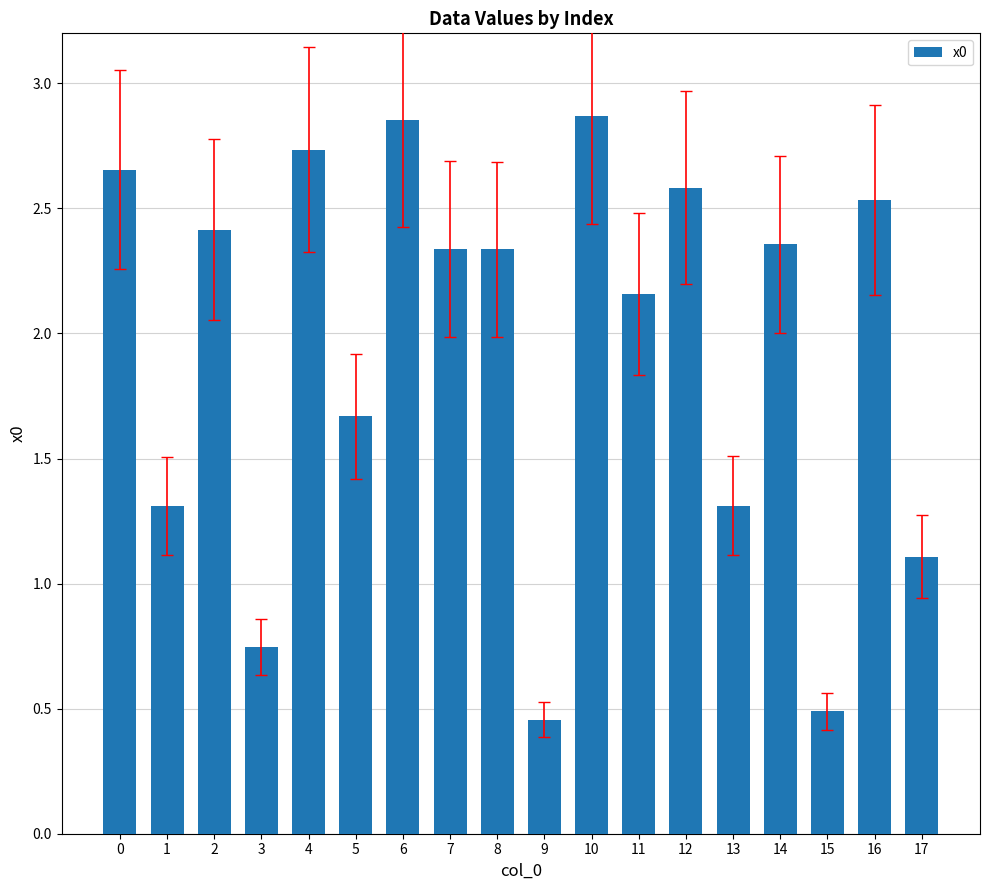

Which has a higher value, 13 or 11?

11